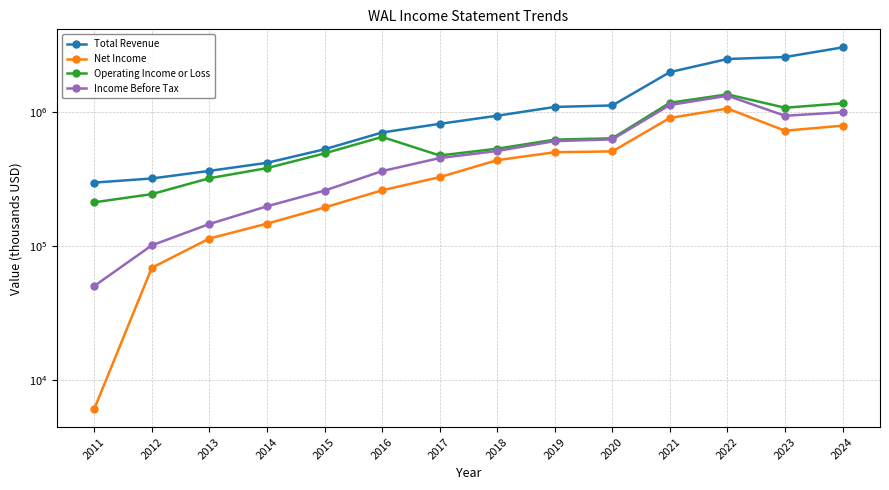

Which series has the largest range (max minus min)?

Total Revenue